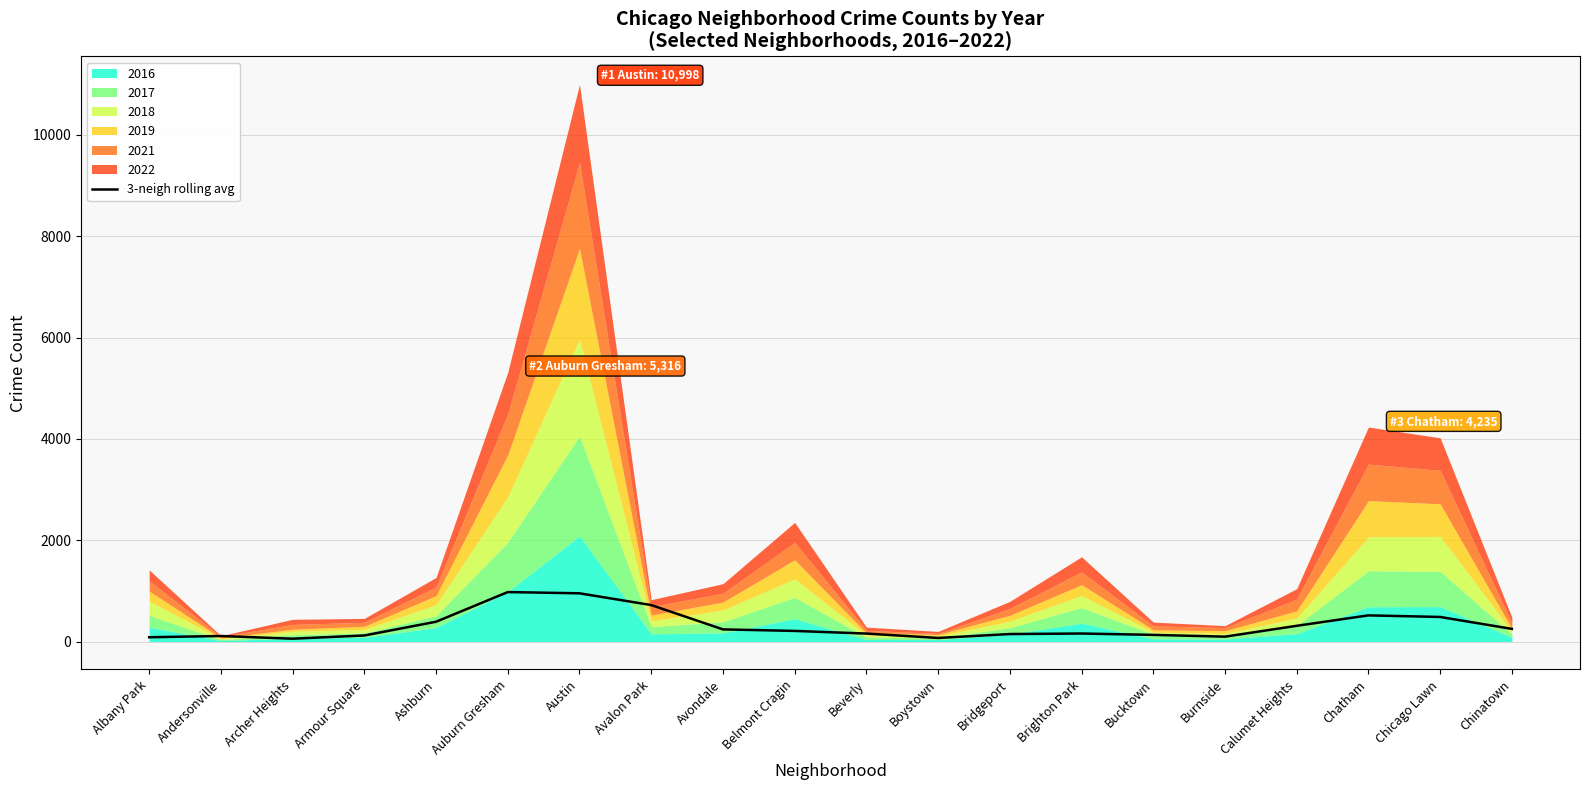

How many values are below 209?

10